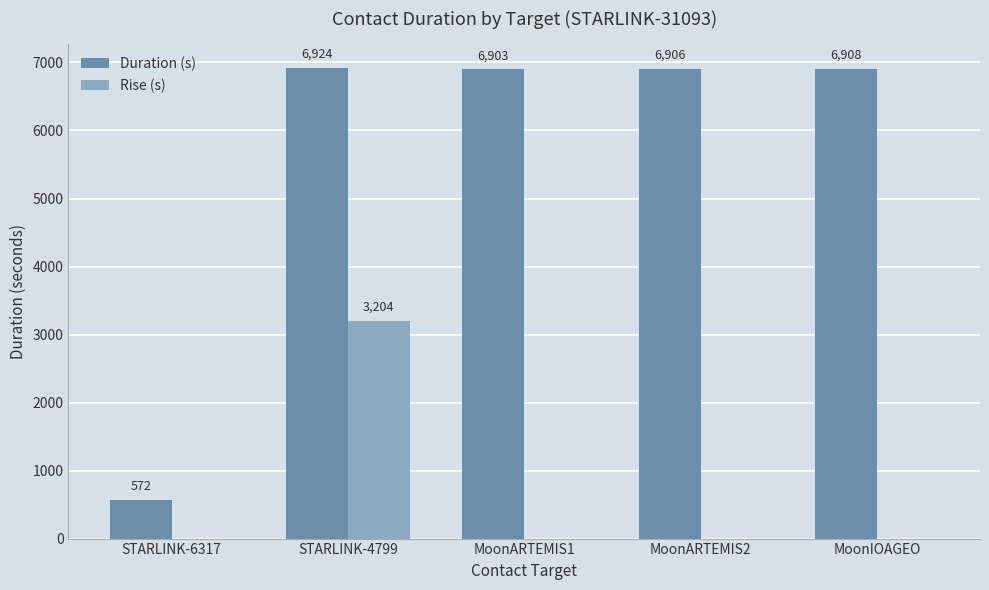

What is the highest value of the Rise (s) series?

3203.8